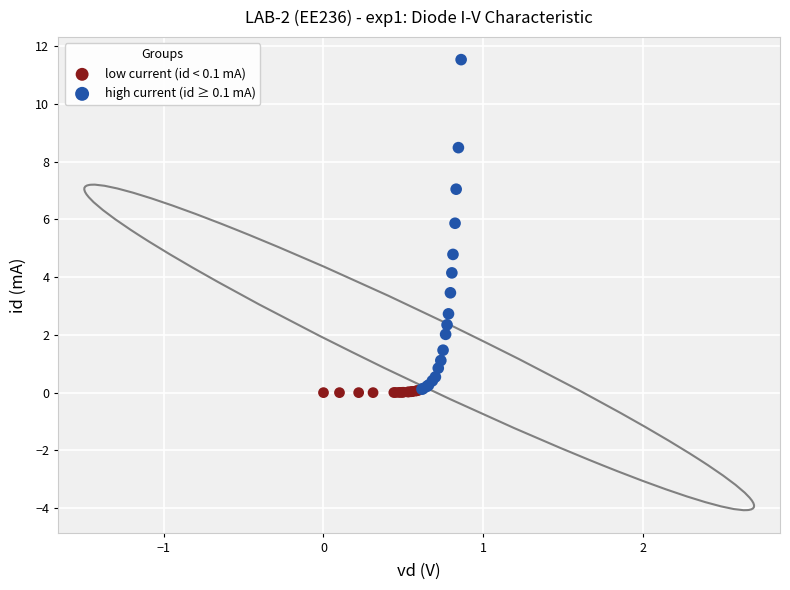

Which series contains the highest Y value?

high current (id ≥ 0.1 mA)